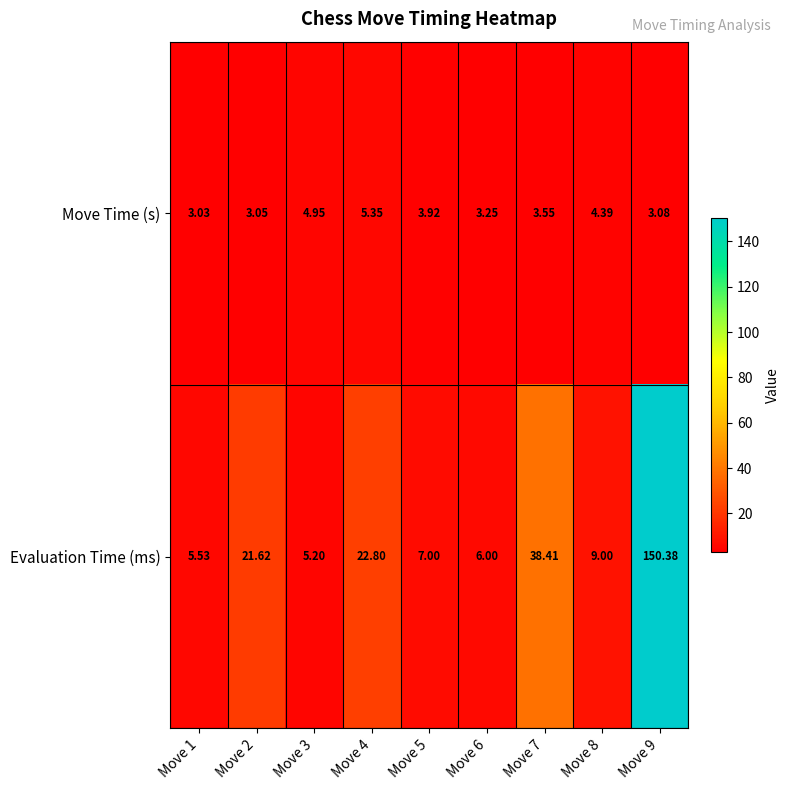

At how many categories does at least one series exceed 13?

4